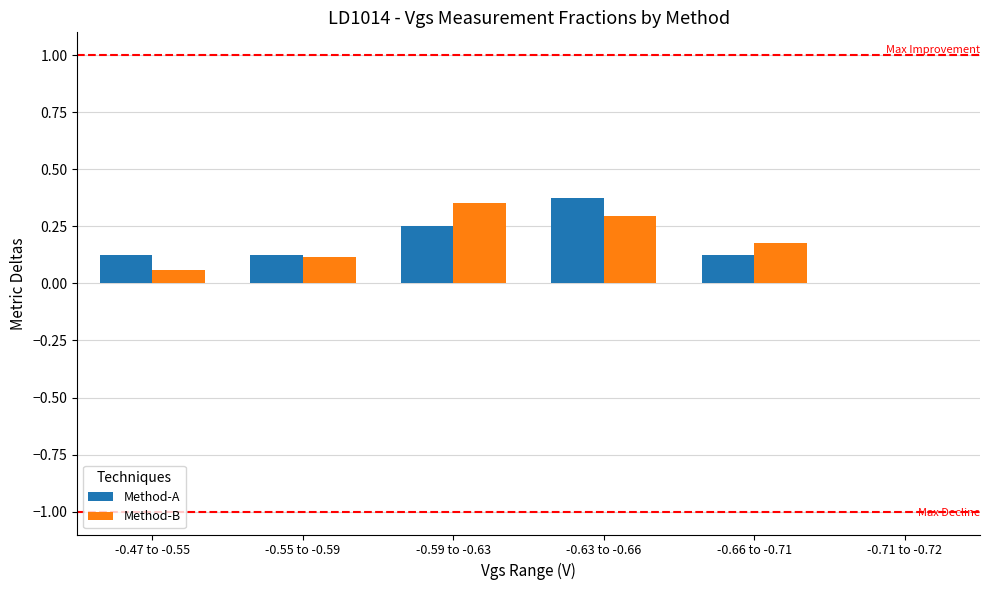

Are the bars grouped side by side (vs. stacked)?

Yes